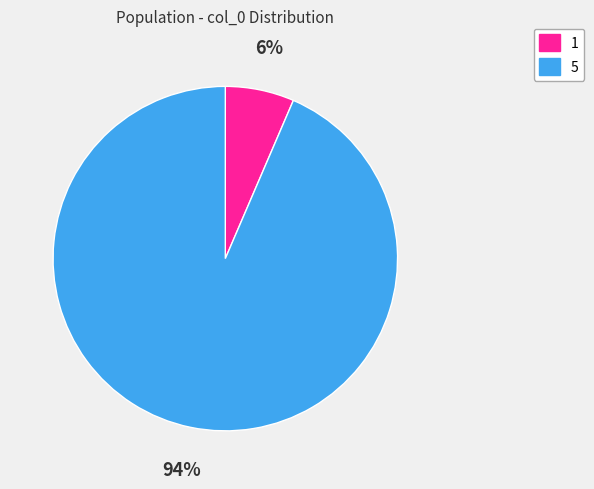

To the nearest percent, what is the combined percentage of 1 and 5?

100%